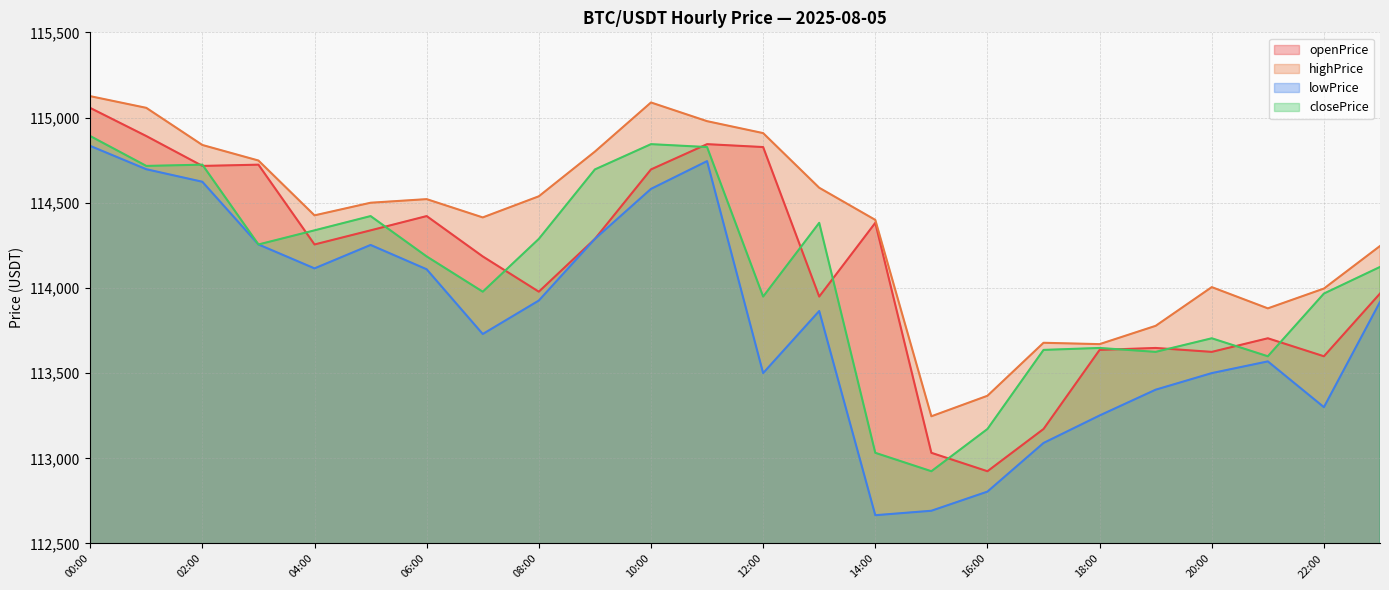

Does the chart have visible grid lines?

Yes